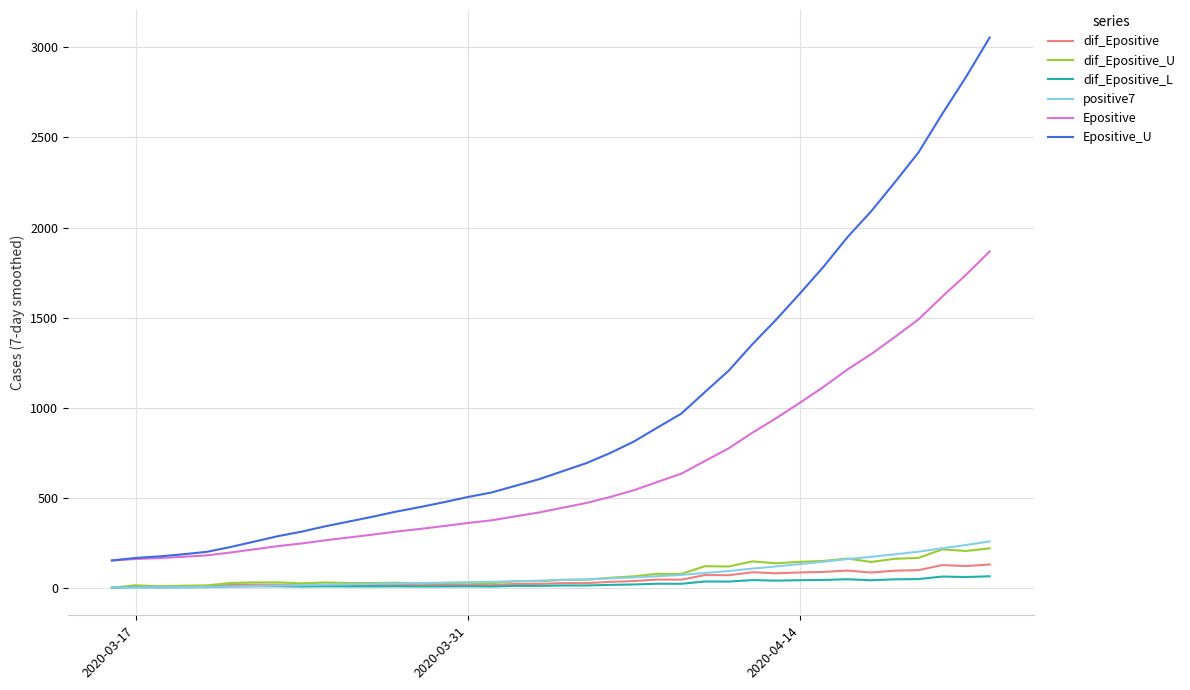

What is the highest value of the Epositive series?

1867.1